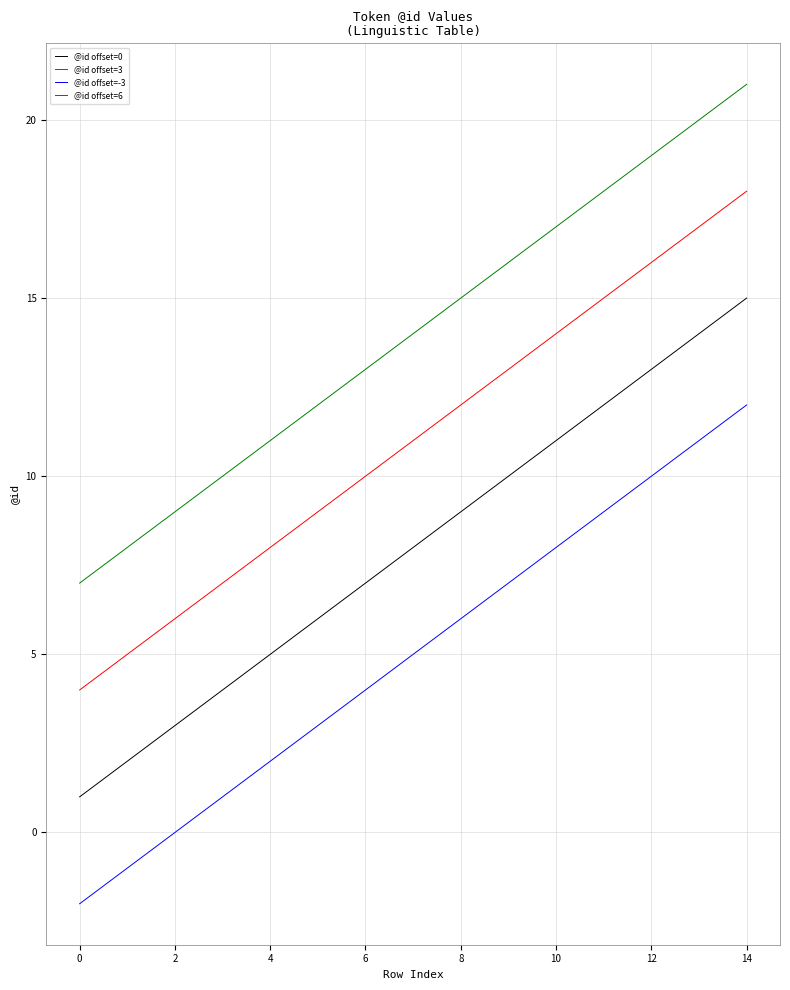

True or false: @id offset=6 and @id offset=-3 intersect in this chart.

False